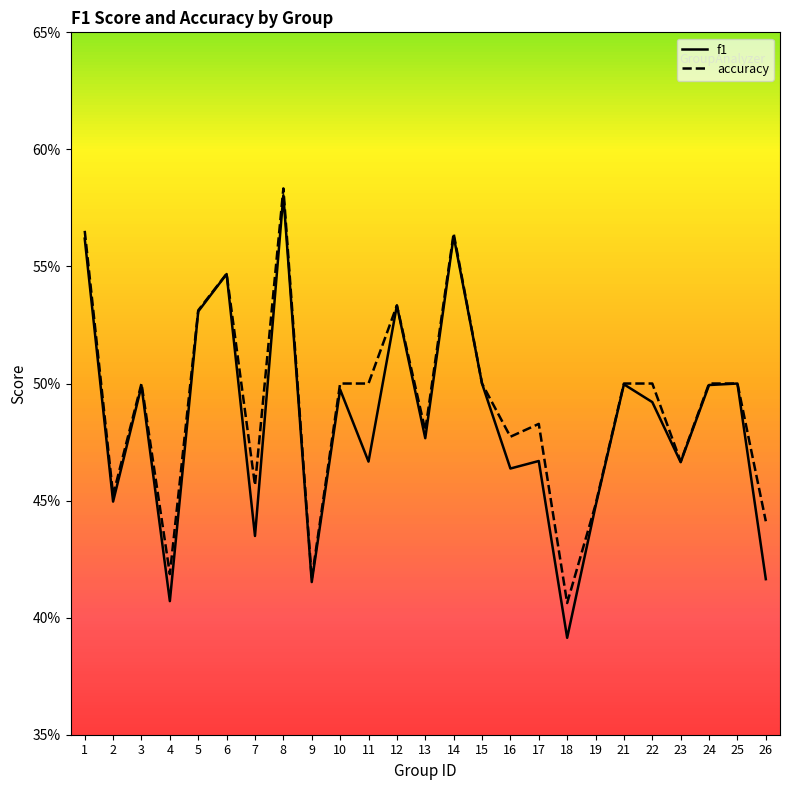

How many lines are shown in the chart?

2